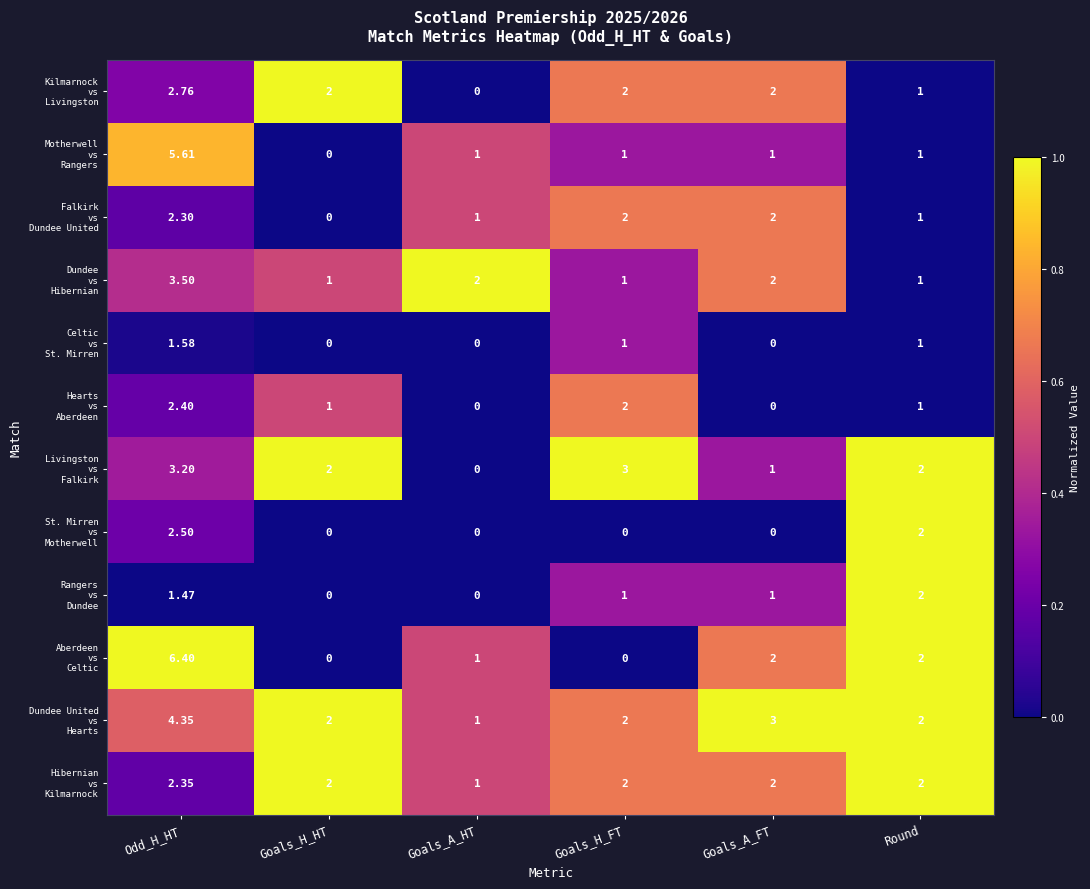

At which category does the chart reach its peak across all series?

Odd_H_HT